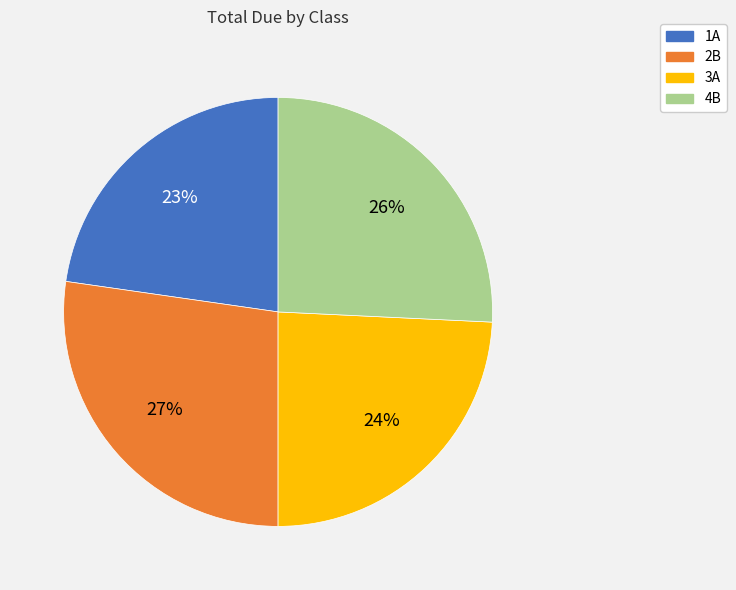

Which category has the biggest portion of the pie?

2B